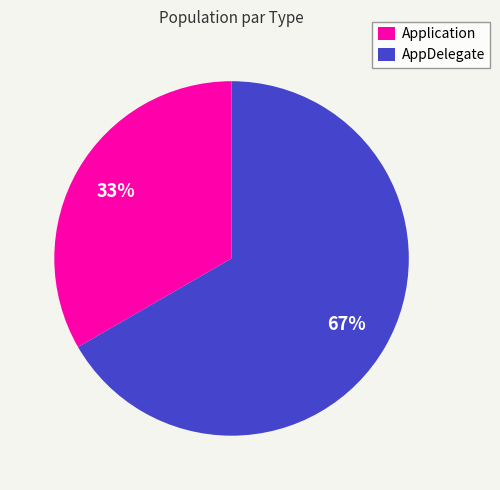

Approximately how many times larger is the value at Application compared to AppDelegate?

0.5